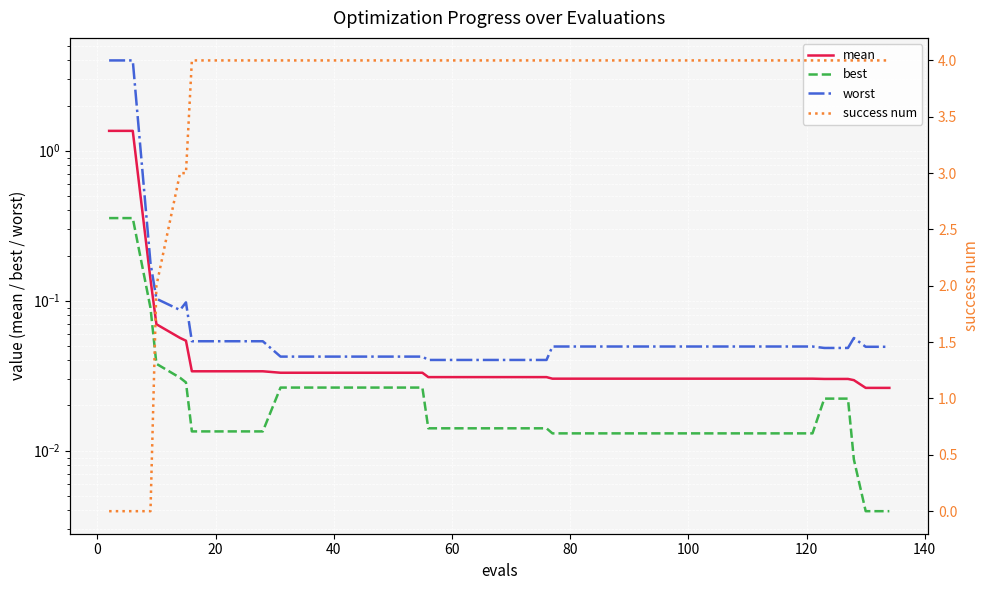

What are all the series names shown in the legend?

mean, best, worst, success num